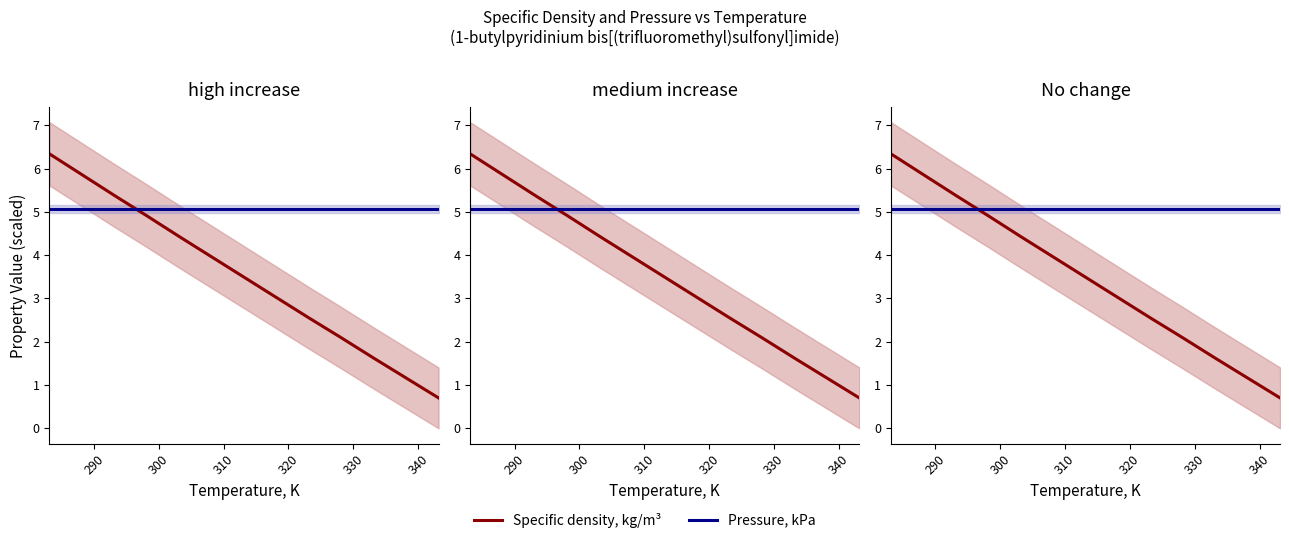

What is the sum of all Specific density, kg/m³ values?

45.5